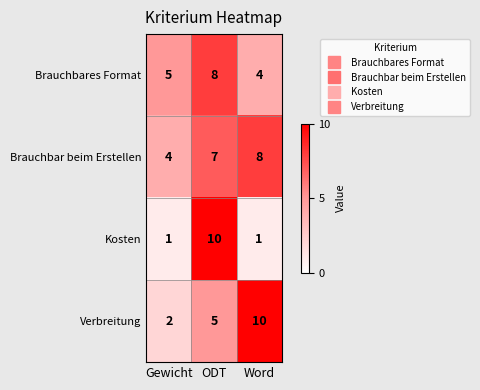

Rank the series at Word from lowest to highest value.

Kosten, Brauchbares Format, Brauchbar beim Erstellen, Verbreitung